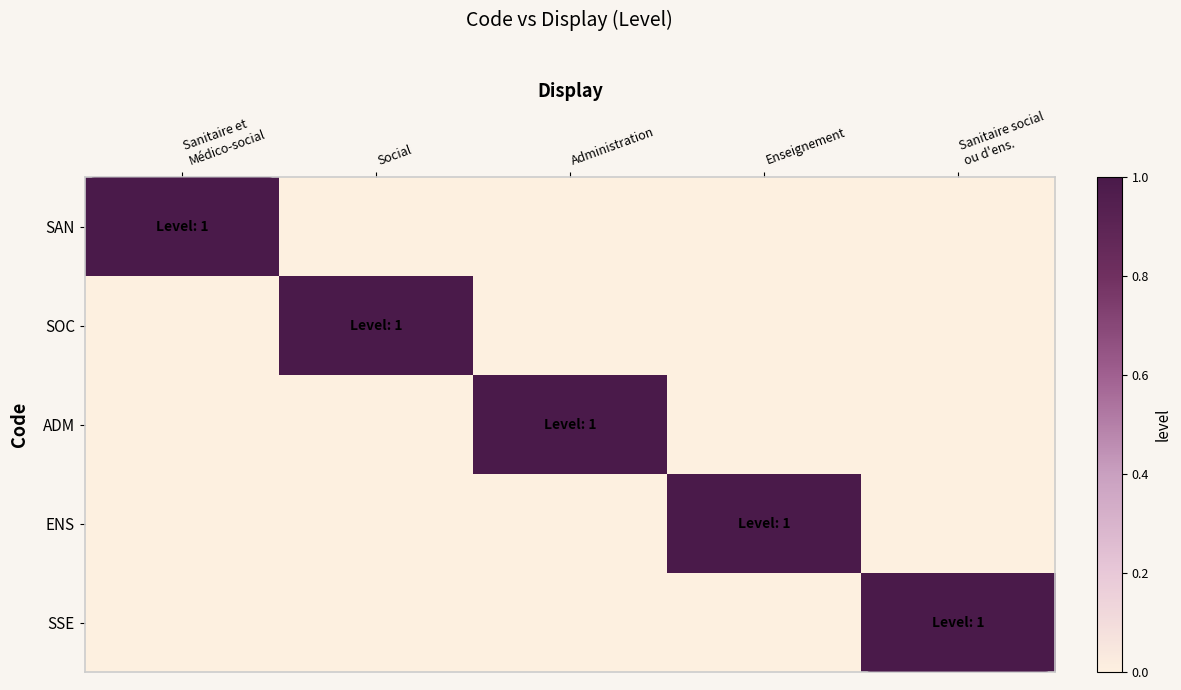

Between Social and Administration, which is larger?

Social